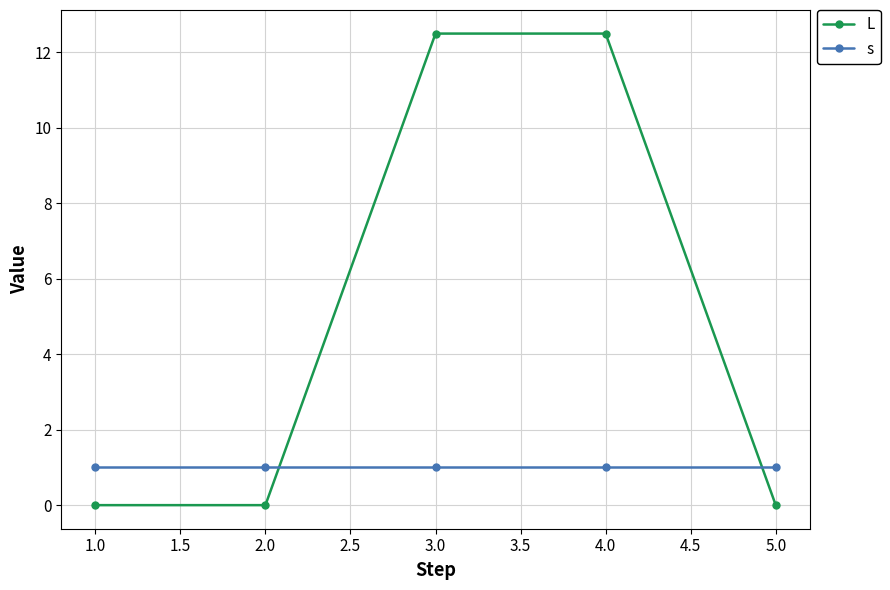

What are all the series names shown in the legend?

L, s